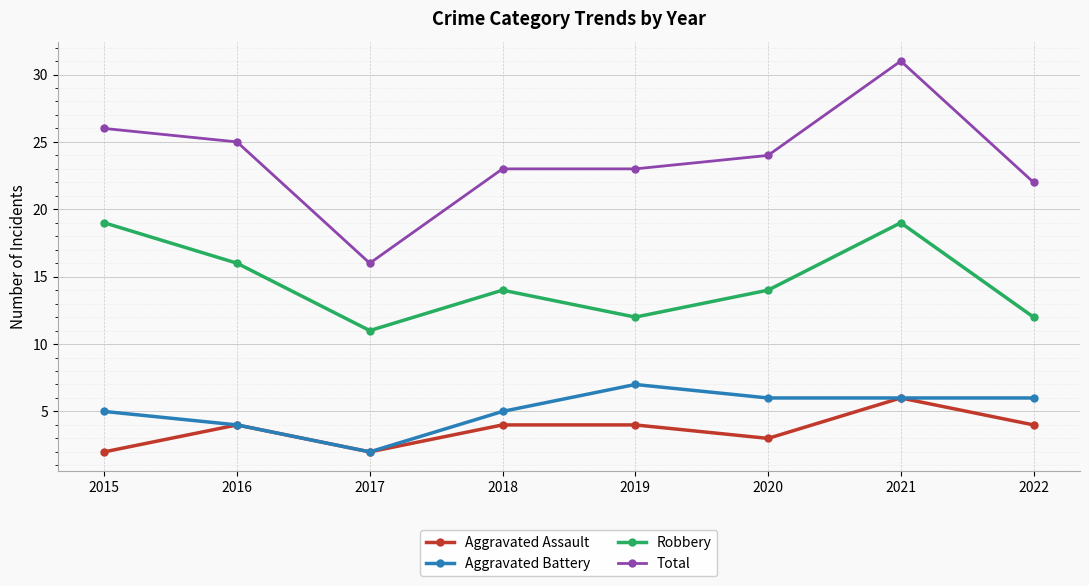

True or false: Robbery and Aggravated Assault cross at least once.

False